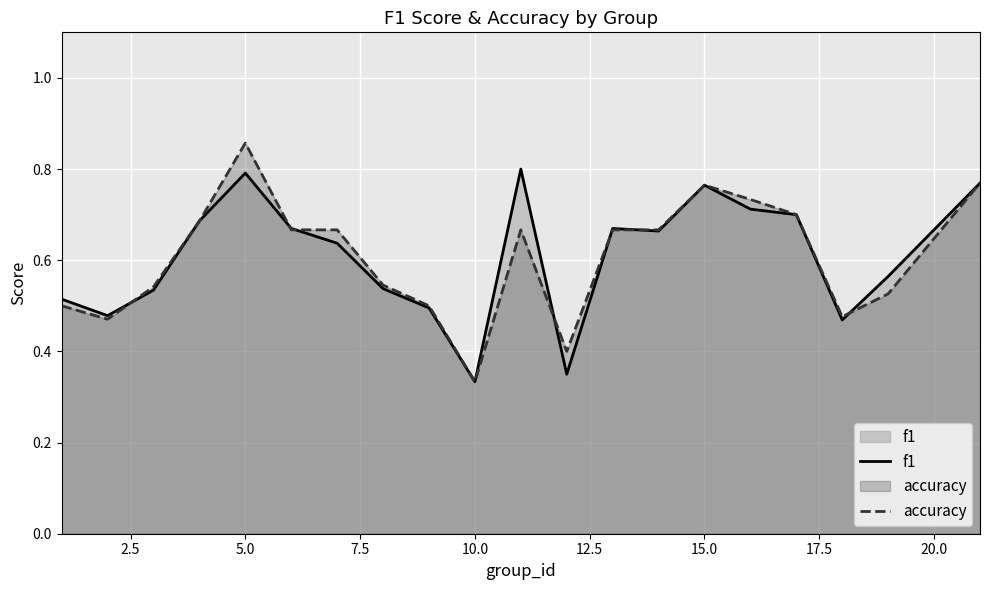

Where is accuracy nearest to the value 0?

10.0